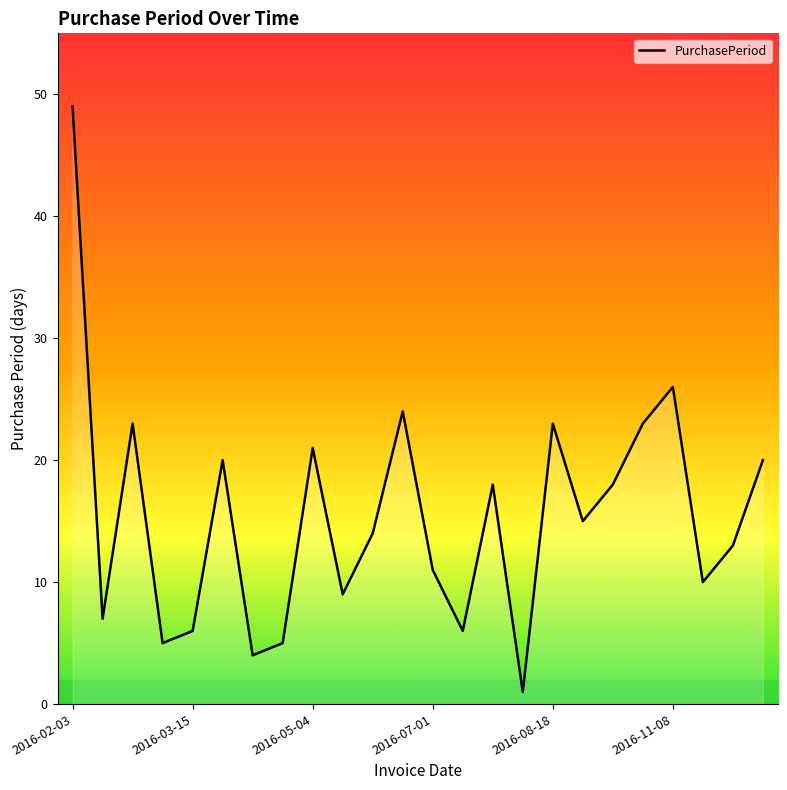

What is the greatest value displayed?

49